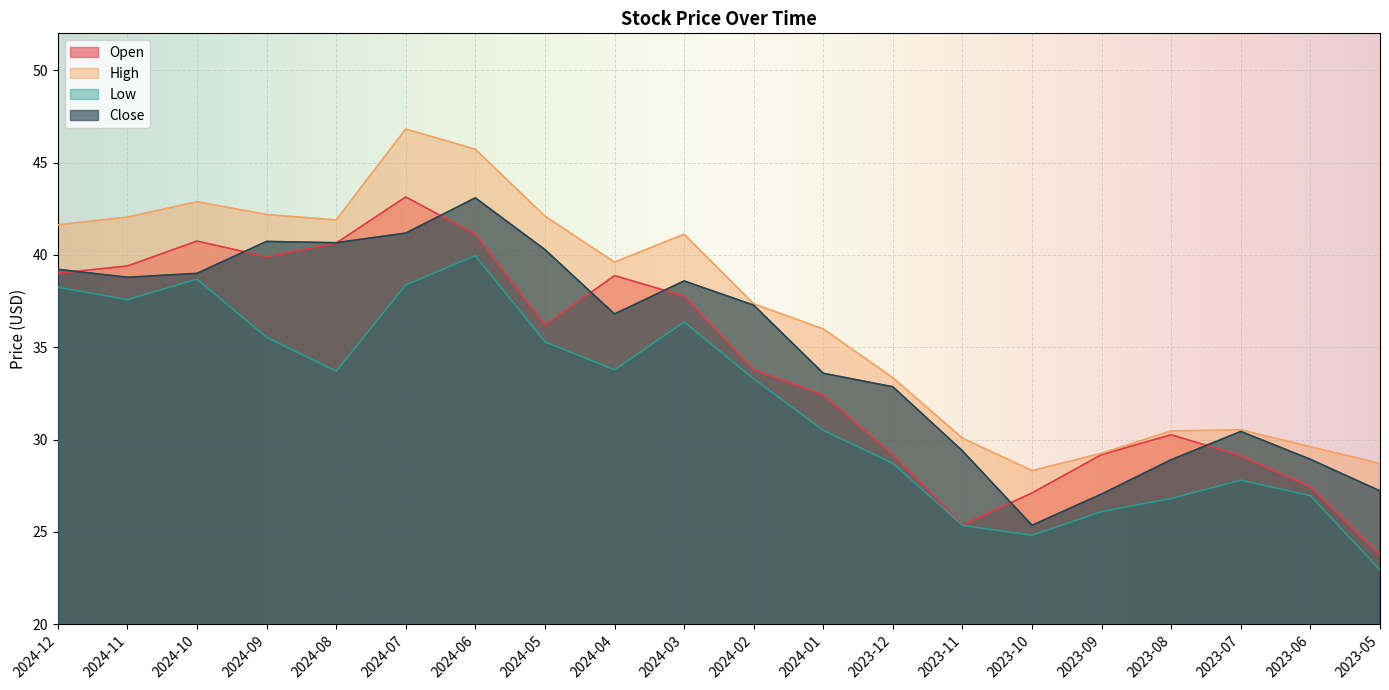

At which label does Close reach its minimum?

2023-10